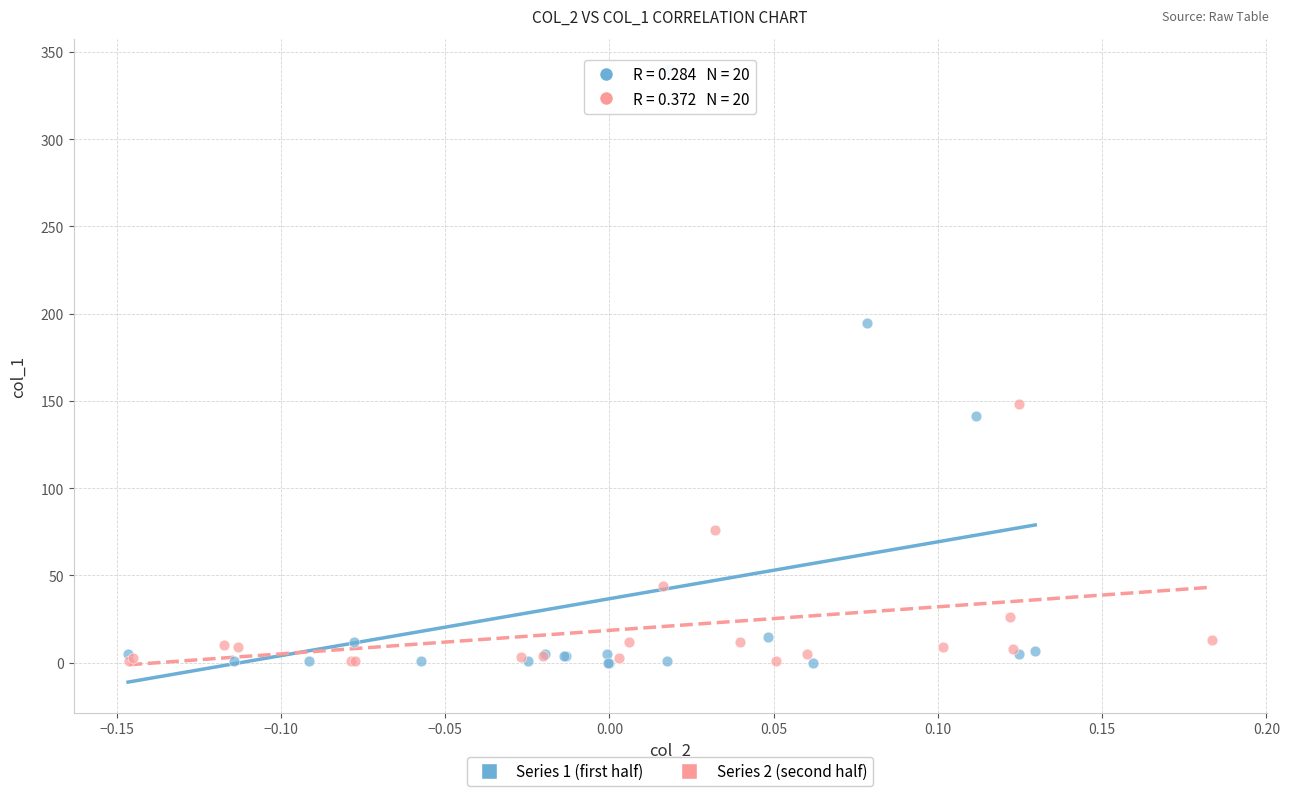

Which series reaches the maximum Y coordinate?

Series 1 (first half)